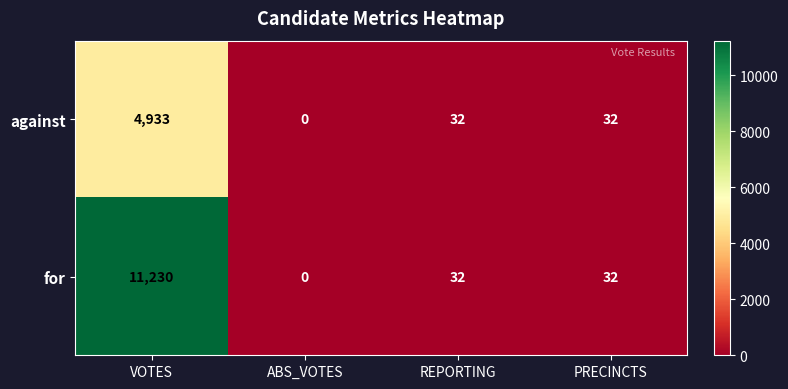

Count the number of categories in the chart.

4